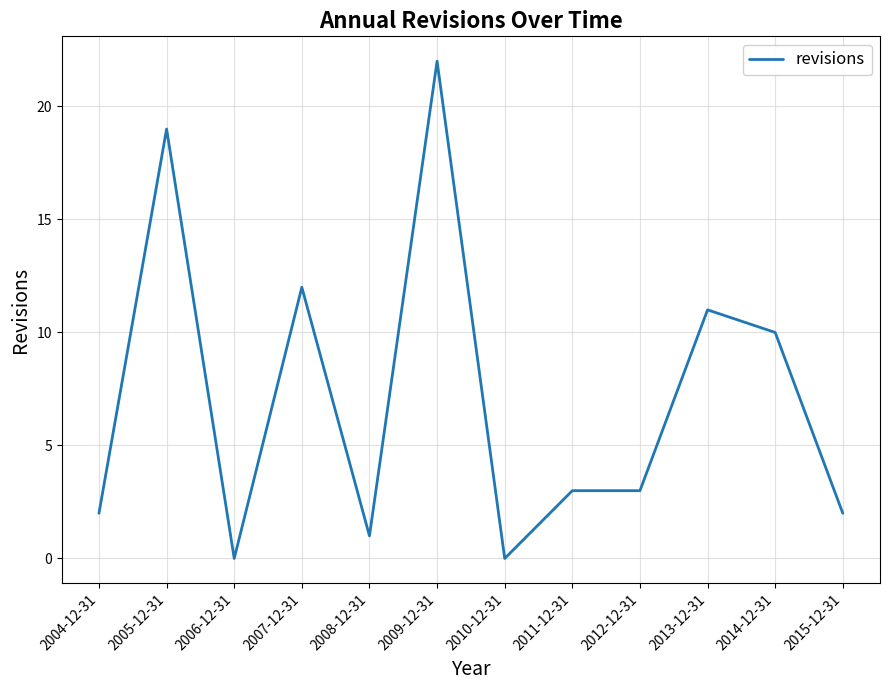

What is the difference between the maximum and minimum values?

22